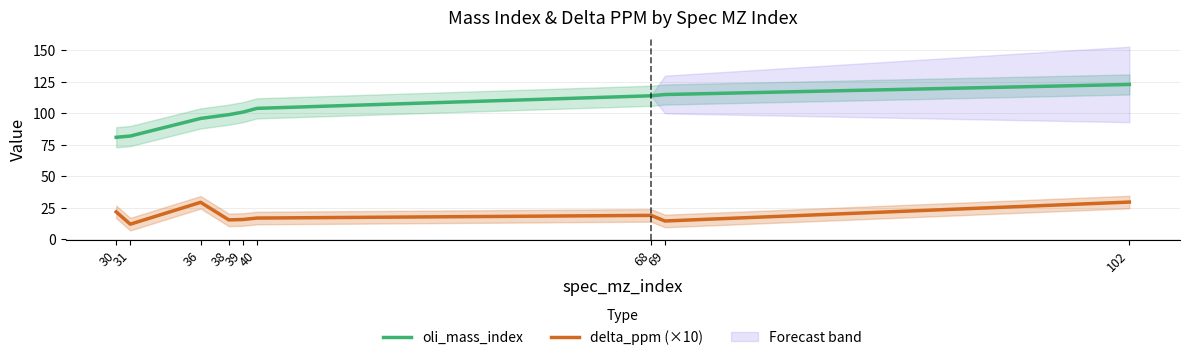

Which series has the largest range (max minus min)?

oli_mass_index